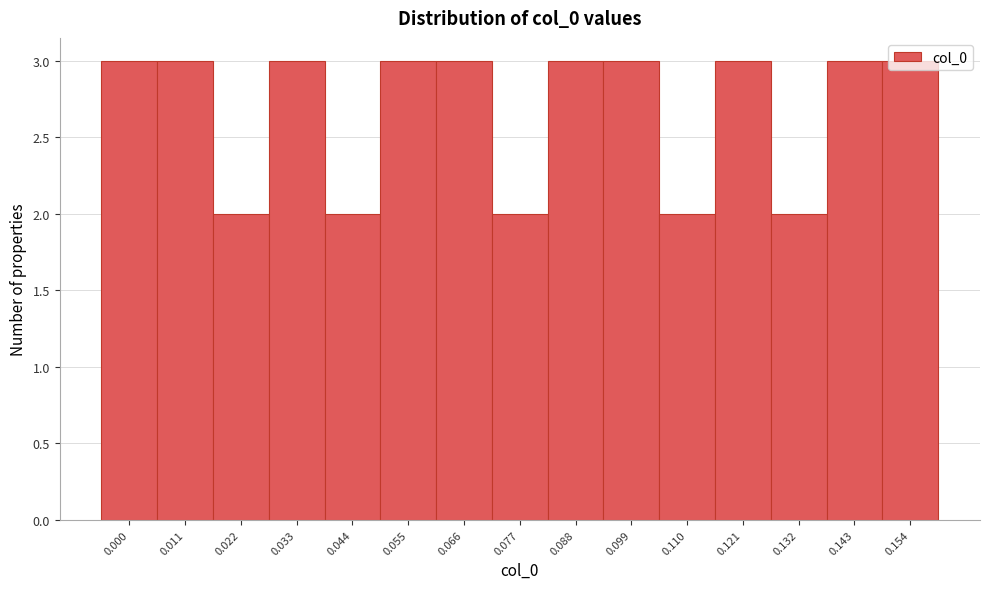

What is the value of the 6th bar from the left?

3